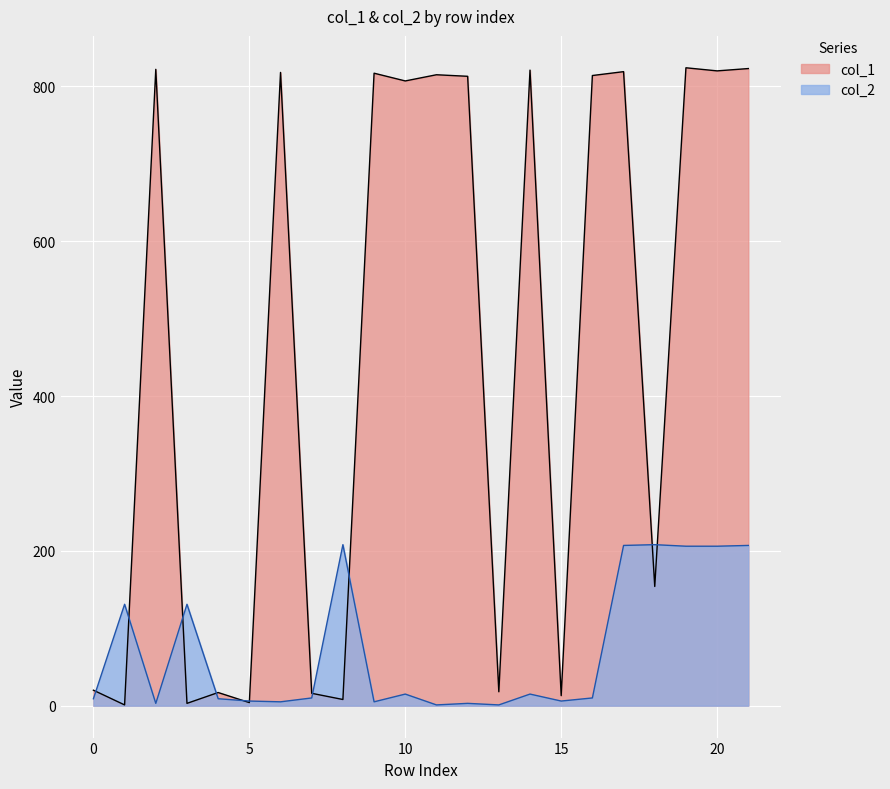

In col_2, how many points are higher than both neighbors (excluding endpoints)?

7